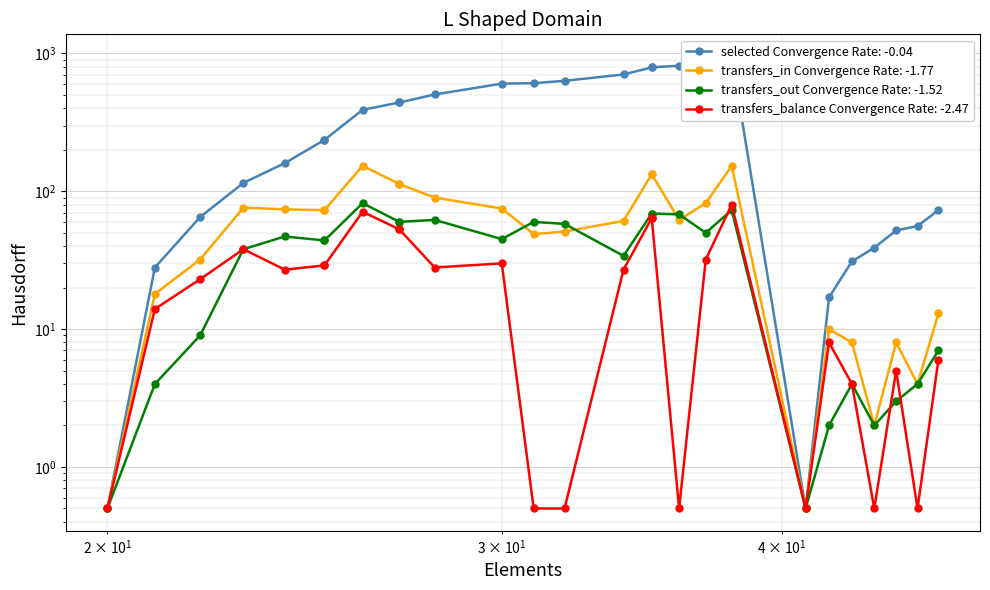

List the labels in order of transfers_balance value, smallest first.

19, 20, 24, 0, 3, 5, 7, 2, 4, 6, 1, 8, 9, 11, 21, 17, 12, 13, 18, 25, 10, 15, 16, 22, 23, 14, 26